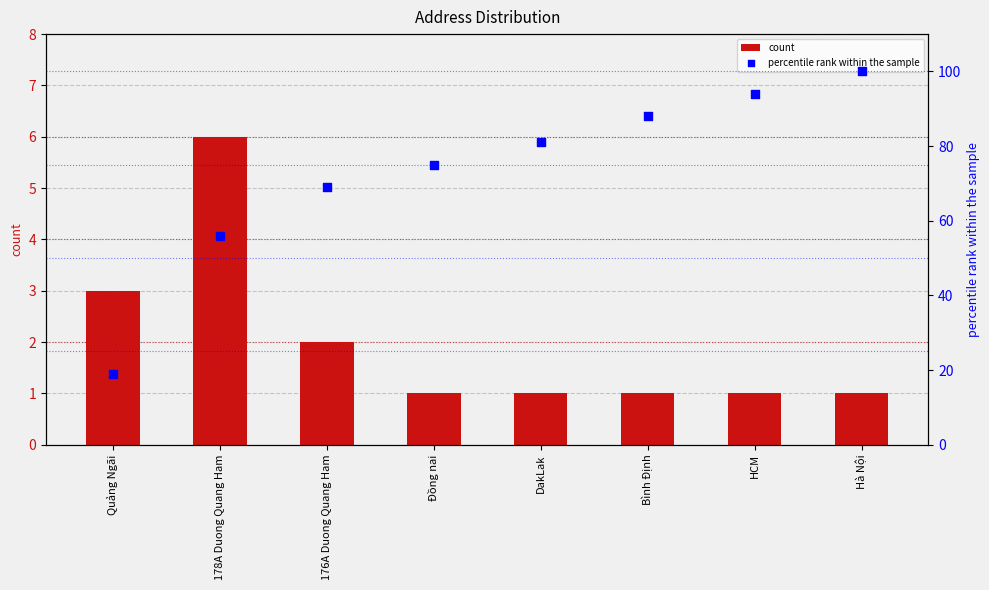

What is the total value across all series at Quảng Ngãi?

22